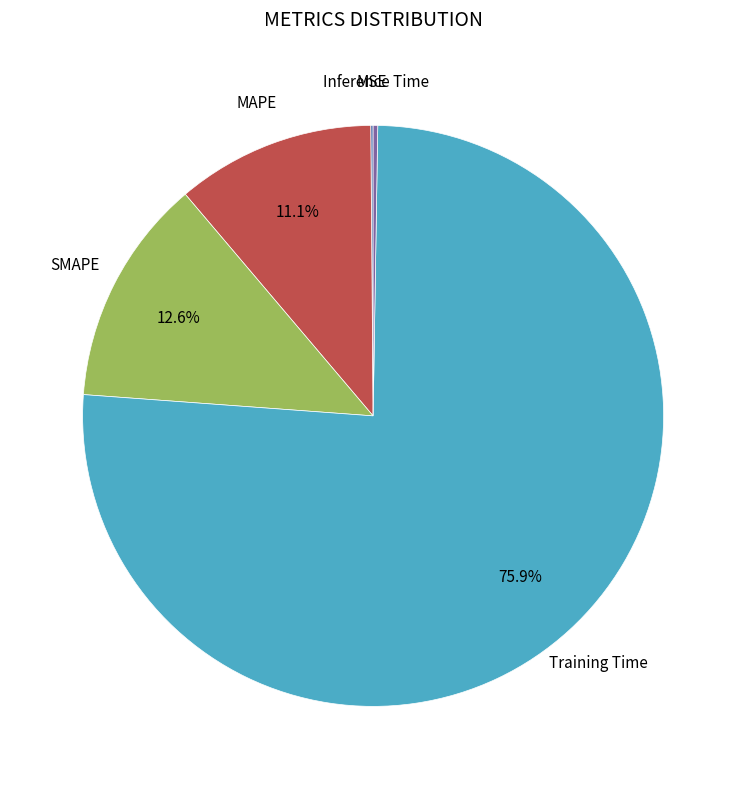

Does any single category account for the majority?

Yes